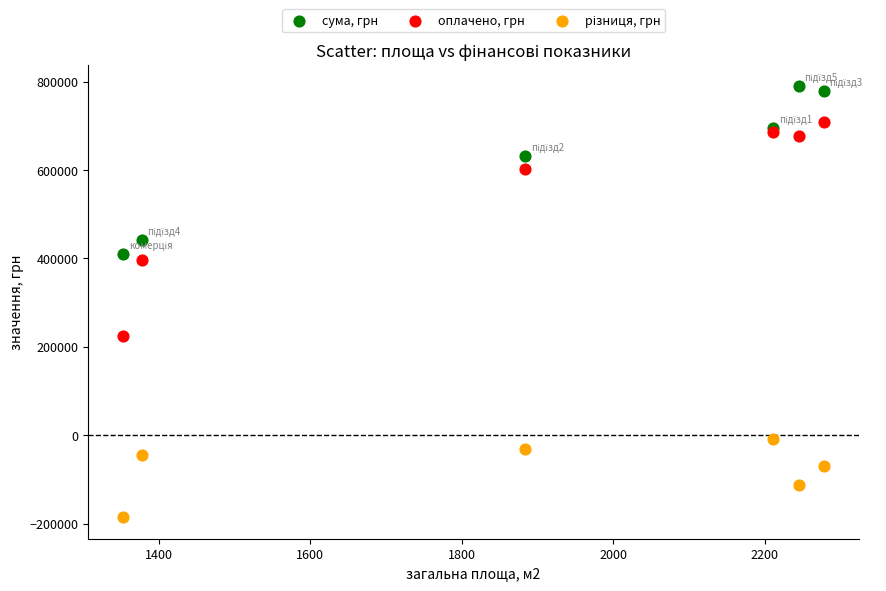

In the оплачено, грн series, what Y value is closest to 465878?

397335.0